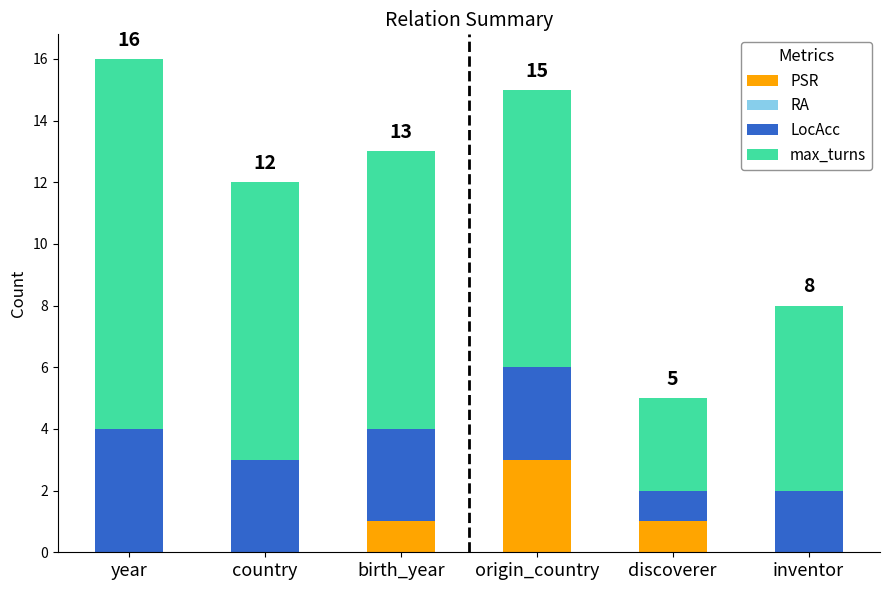

What is the highest value of the PSR series?

3